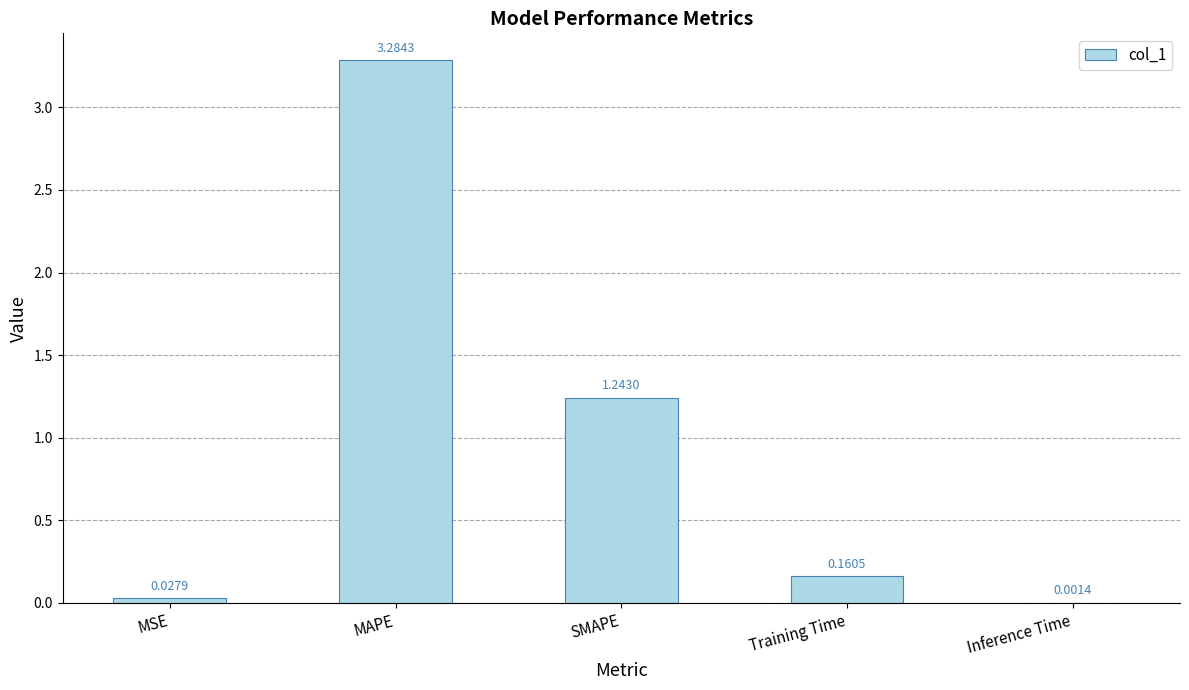

Where is the data nearest to the value 1?

SMAPE